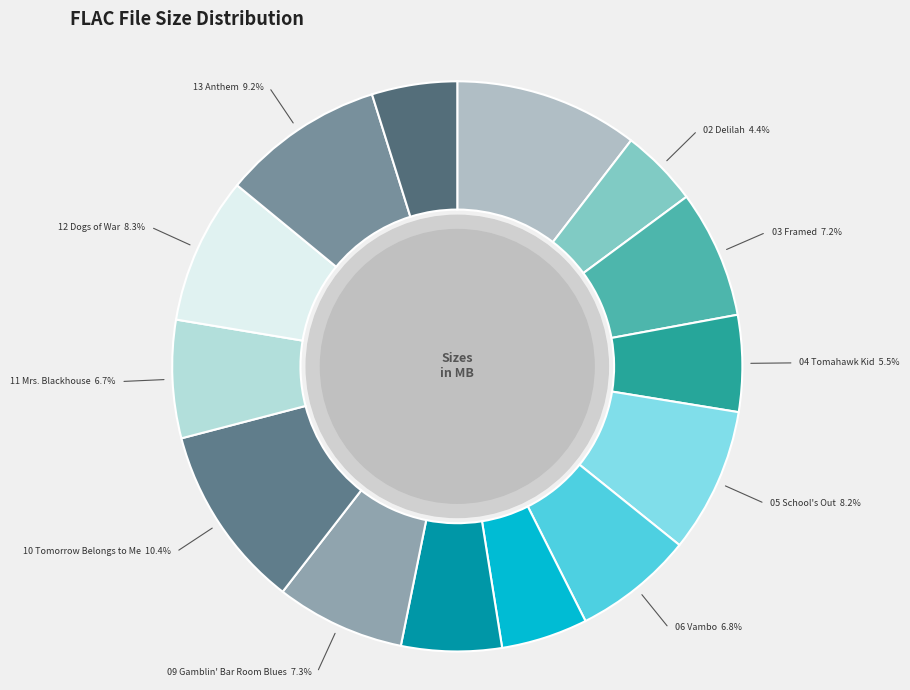

Which slice is the largest?

10 Tomorrow Belongs to Me.flac